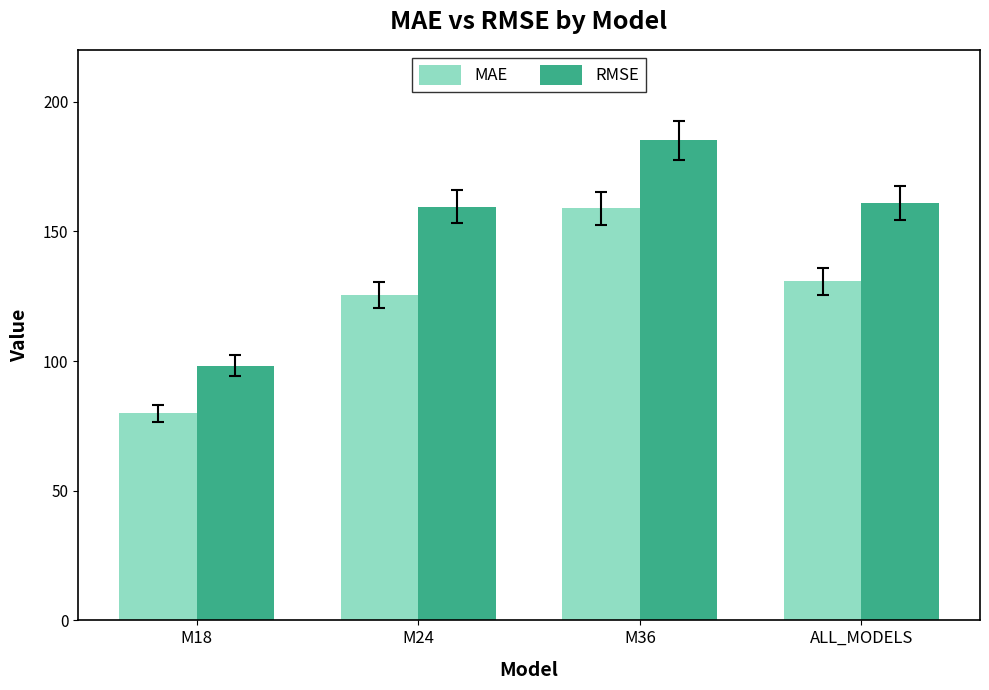

At which label does MAE reach its peak?

M36